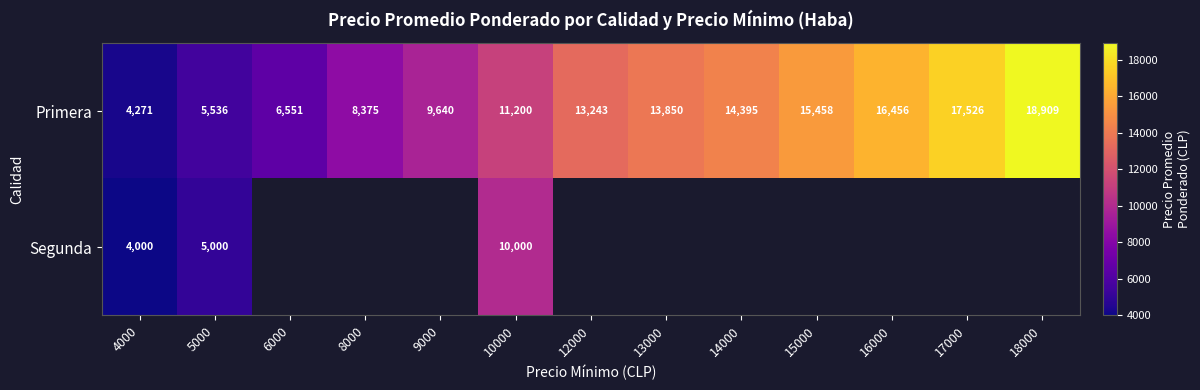

What is the total value across all series at 10000?

21200